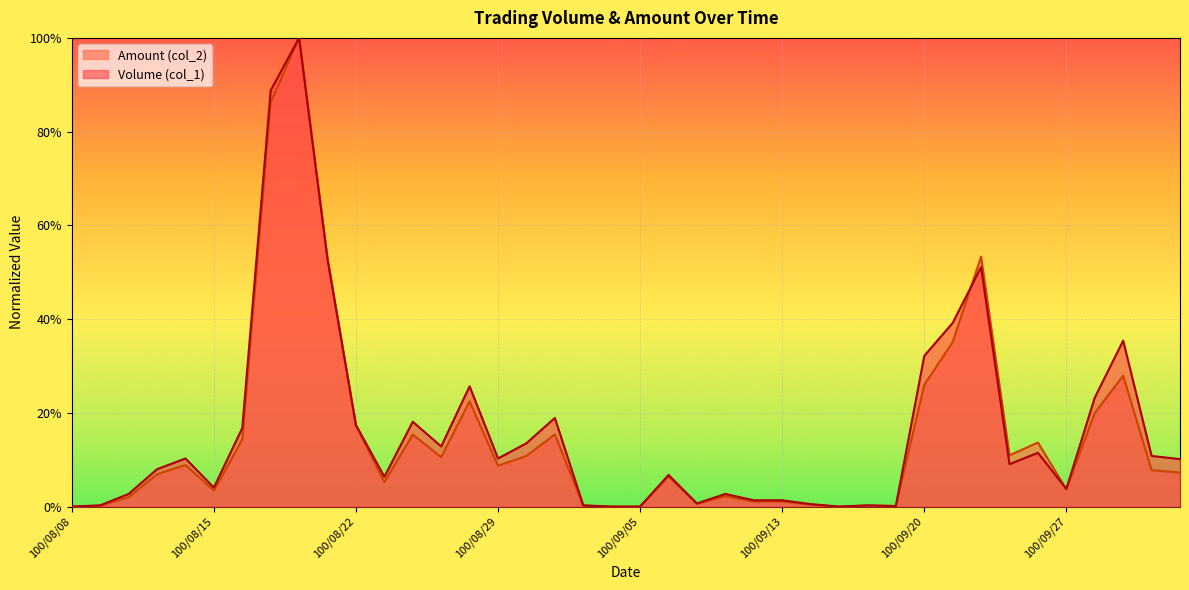

Which series has the widest spread of values?

Volume (col_1)